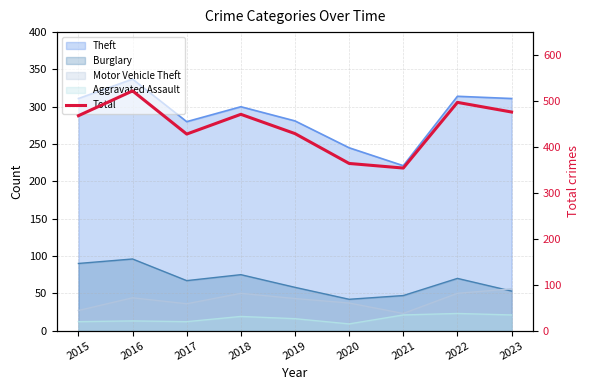

Which has a higher value, 2022 or 2018?

2022